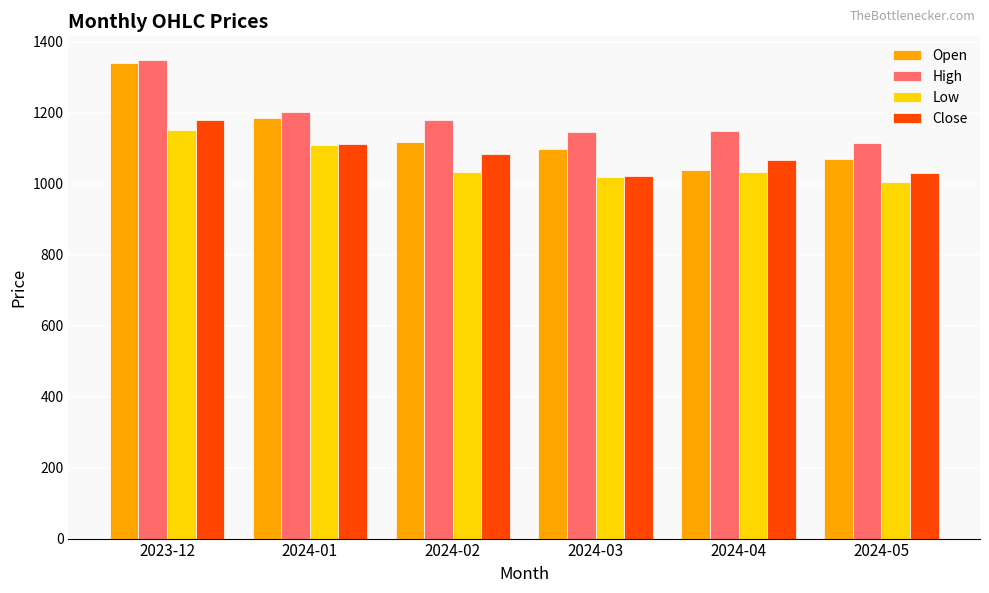

The value of Close at 2024-03 is 1020.6. True or false?

True